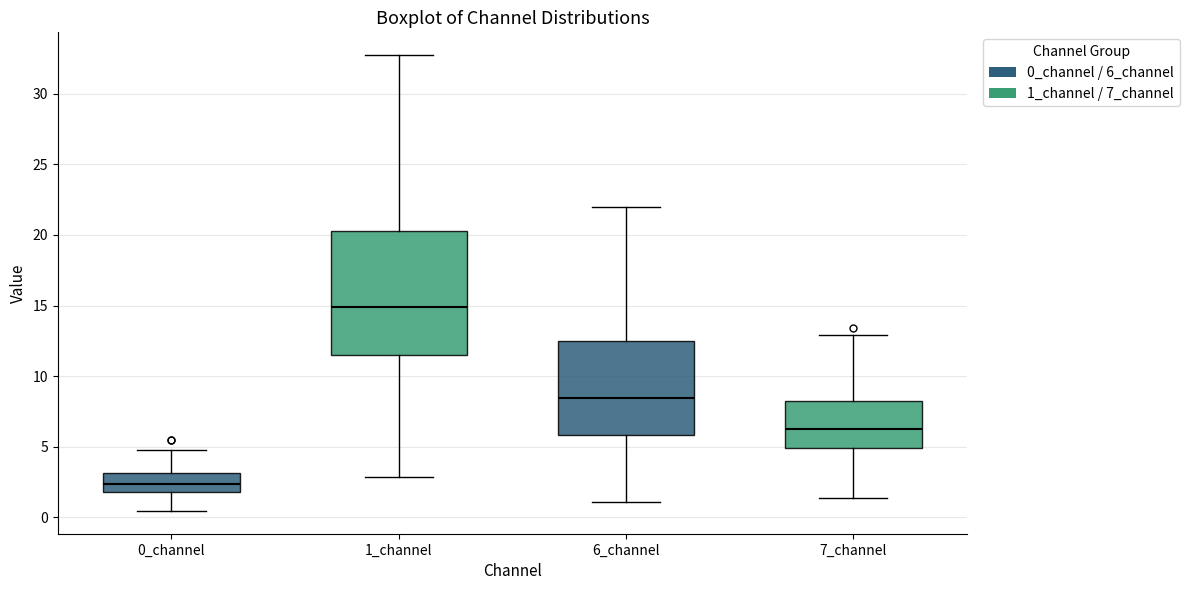

Reading left to right, transcribe this box plot: for each box, give where its median line is, the range the box spans, and where its two whiskers end, as read against the y-axis. The values are not printed on the chart, so give them approximately, as read against the axis.

0_channel: median 2.5, box 2.0 to 3.0, whiskers 0.5 to 5.0
1_channel: median 15.0, box 11.5 to 20.0, whiskers 3.0 to 32.5
6_channel: median 8.5, box 6.0 to 12.5, whiskers 1.0 to 22.0
7_channel: median 6.5, box 5.0 to 8.0, whiskers 1.5 to 13.0